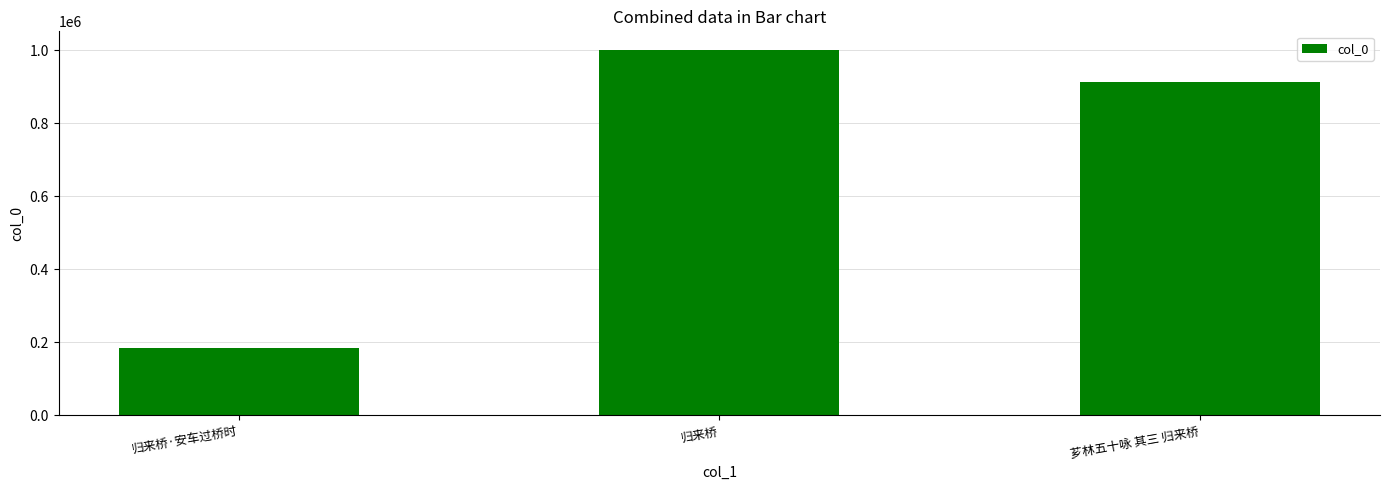

List the labels in order of value, smallest first.

归来桥·安车过桥时, 芗林五十咏 其三 归来桥, 归来桥